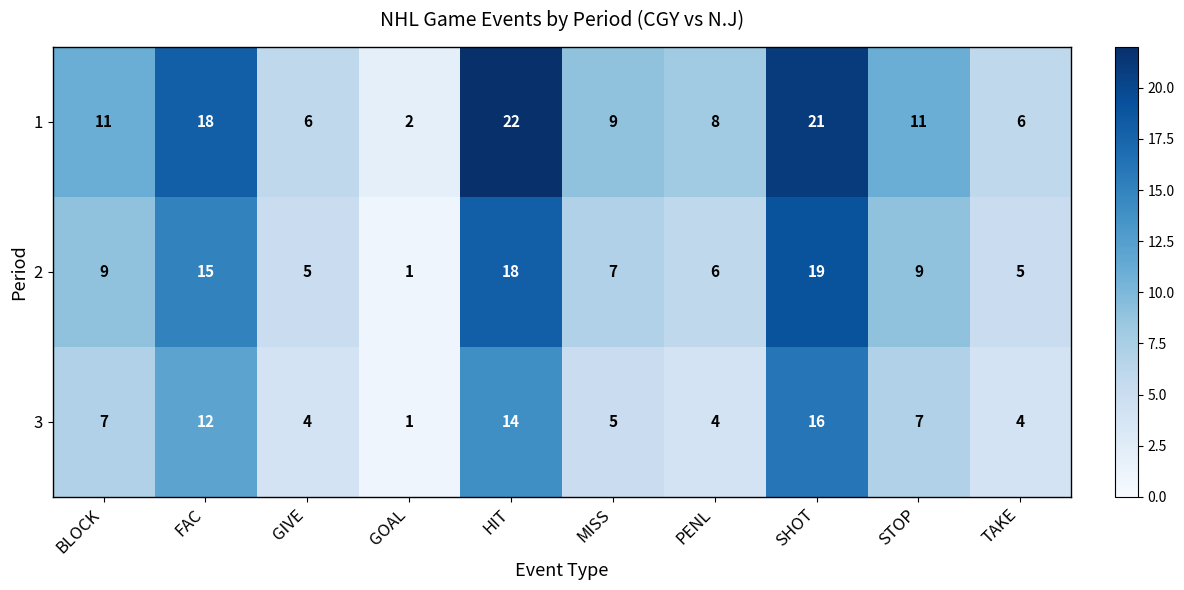

At which category does the chart reach its minimum across all series?

GOAL